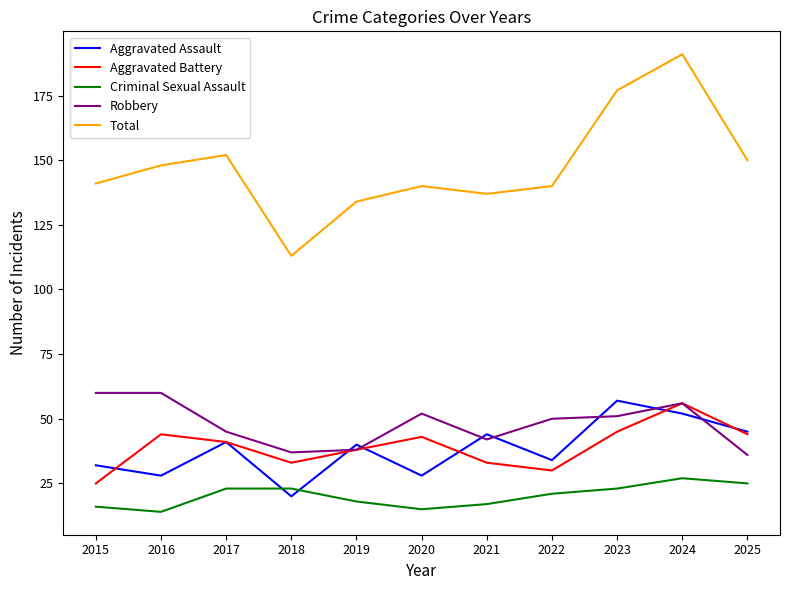

What is the difference between the maximum and second lowest values in the Total series?

57